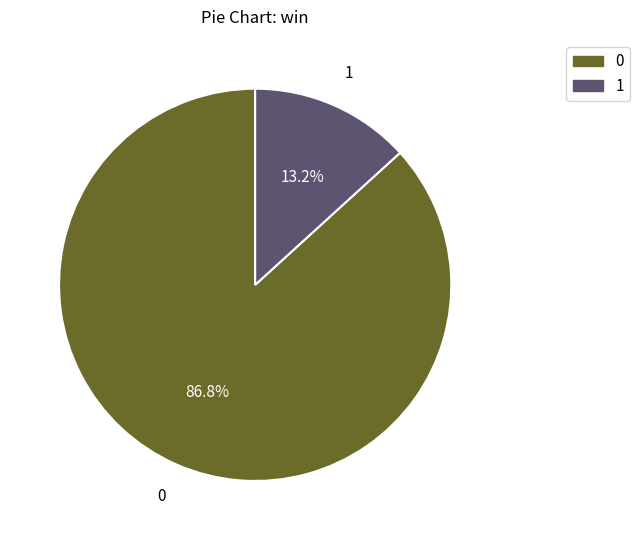

What is the smallest slice in the pie chart?

1